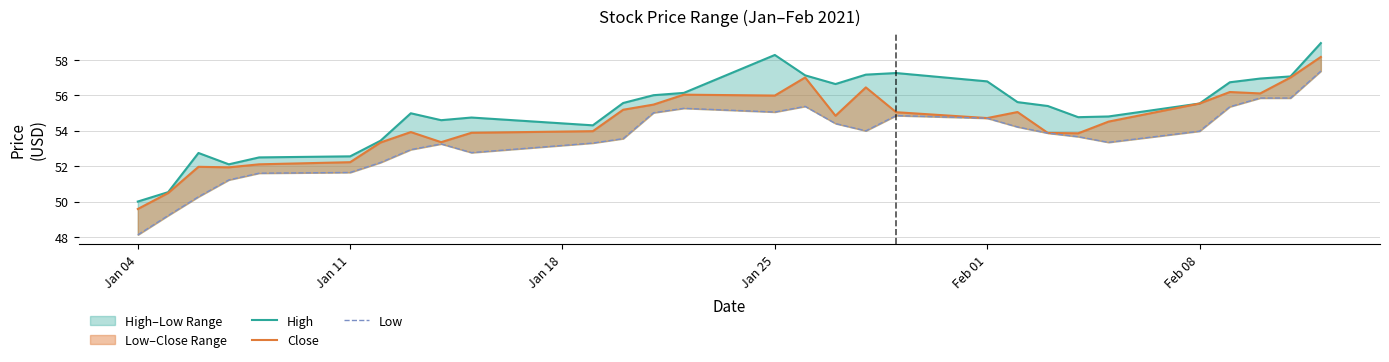

List the series in order of their peak value, highest first.

High, Close, Low